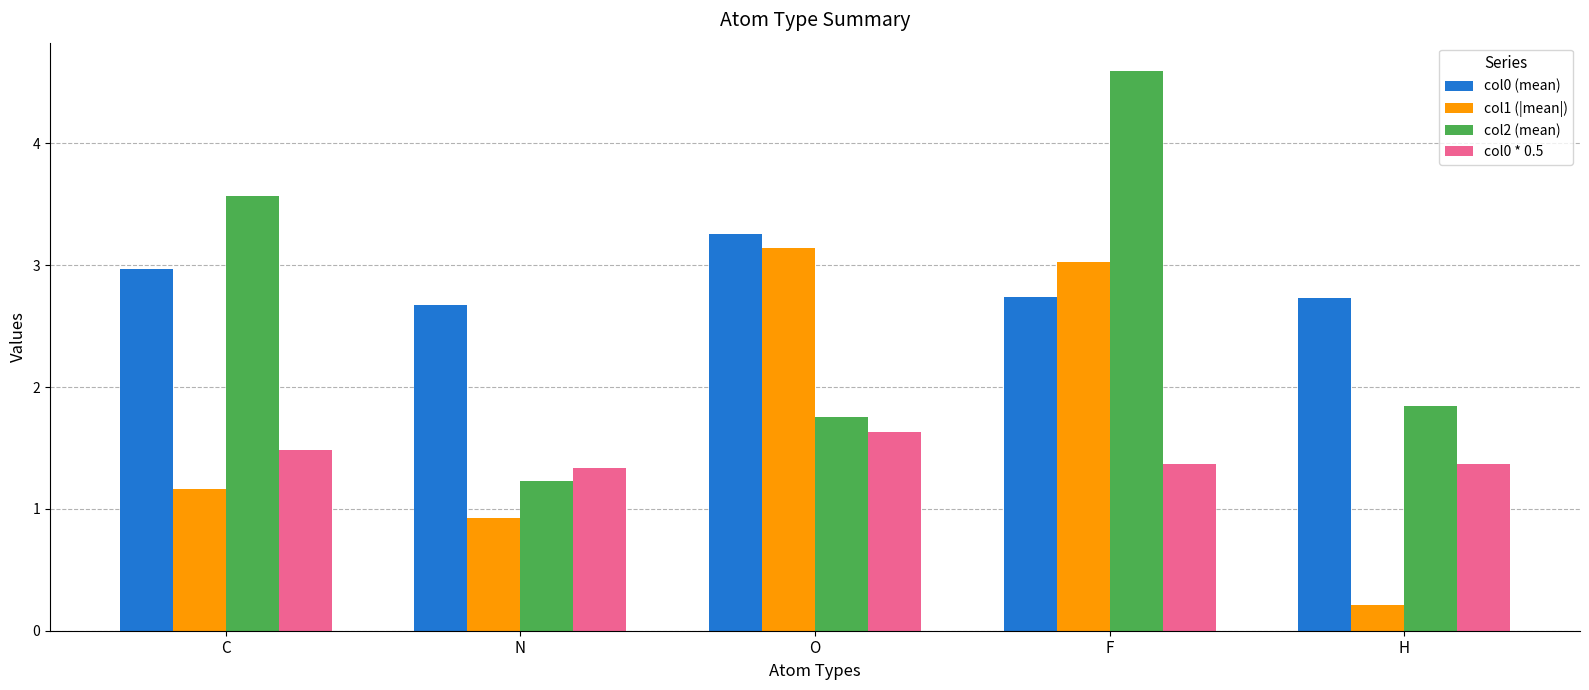

Which category has the lowest value across all series?

H